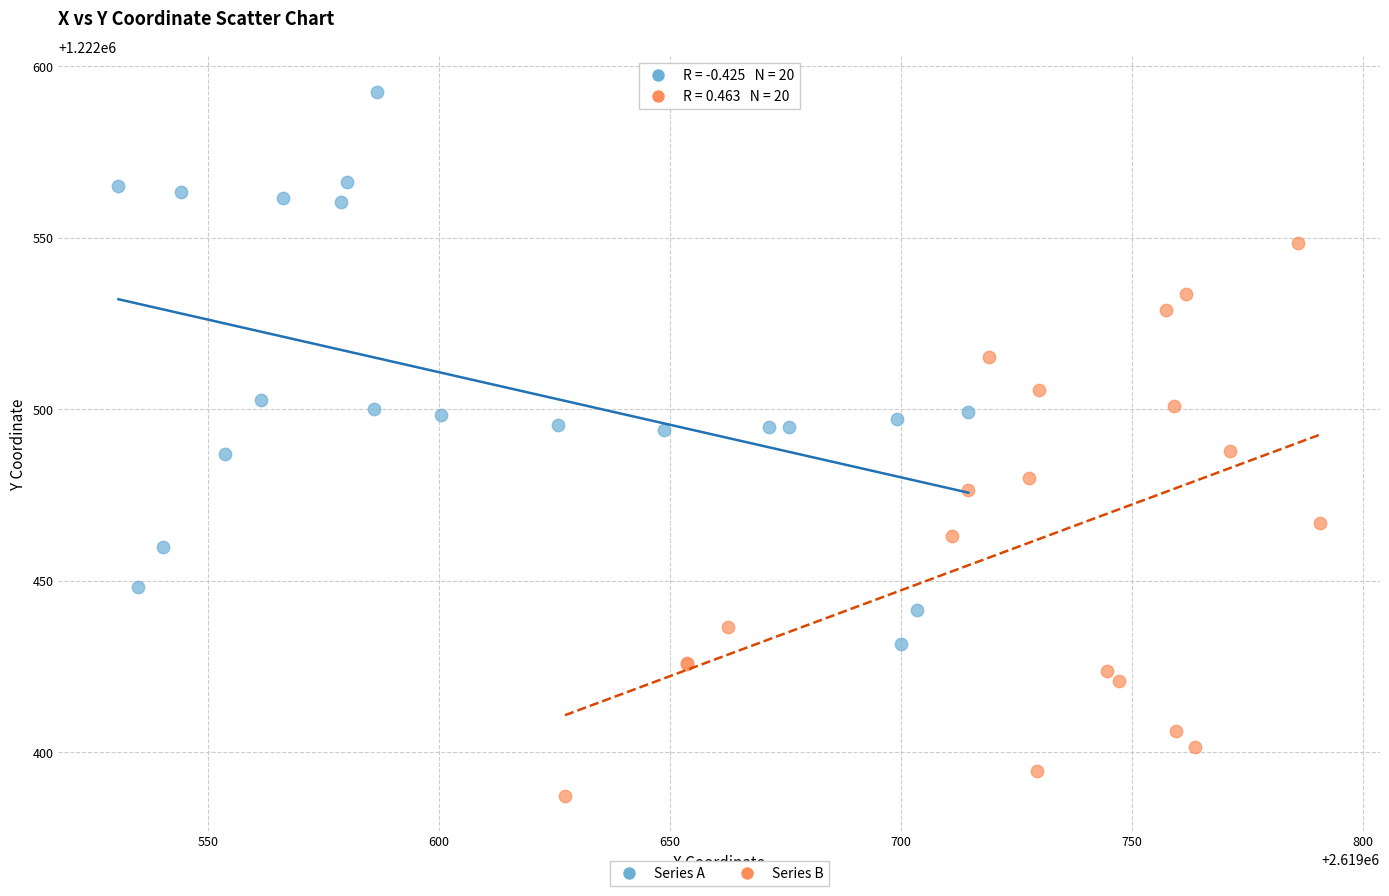

What are all the series names shown in the legend?

Series A, Series B